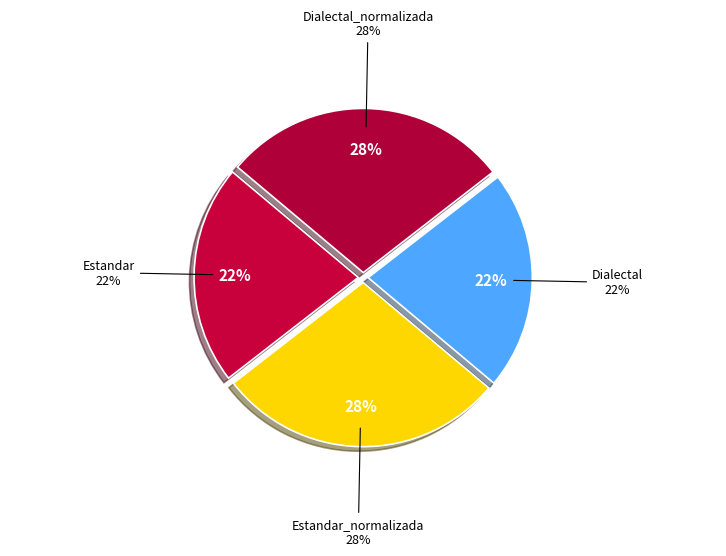

Is there a majority slice in this chart?

No